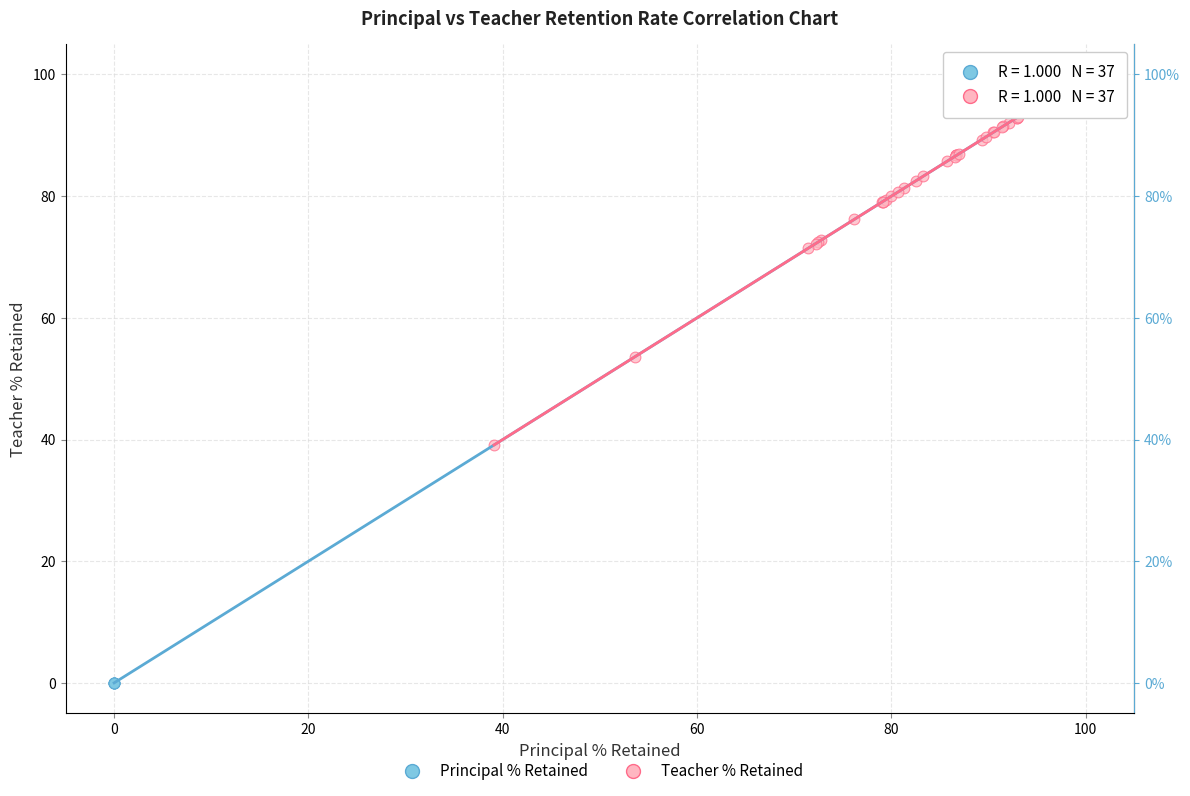

Which series reaches the minimum Y coordinate?

Principal % Retained